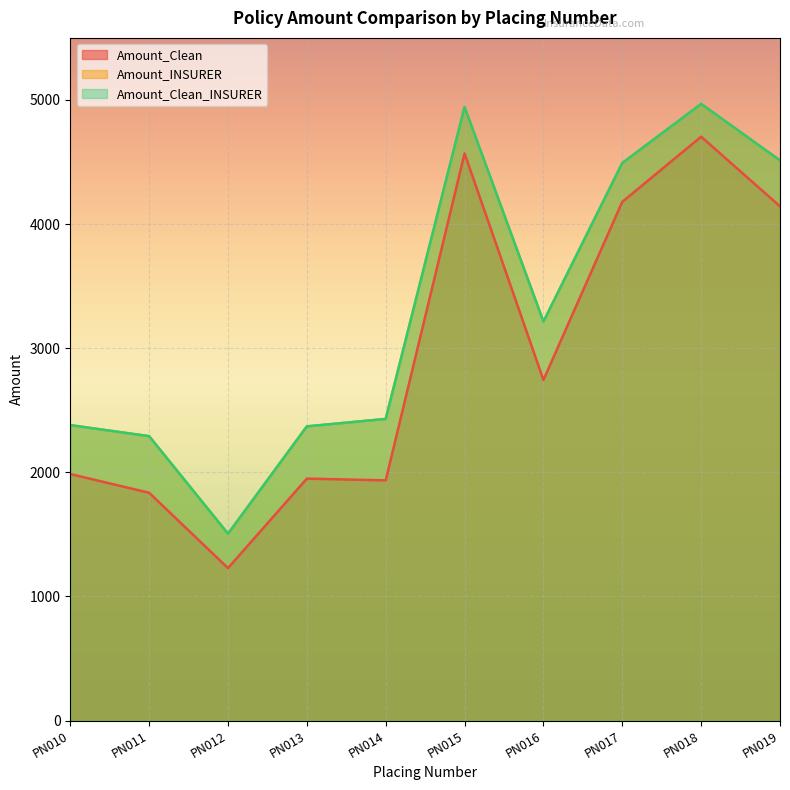

How many interior local valleys does the Amount_Clean_INSURER series have?

2